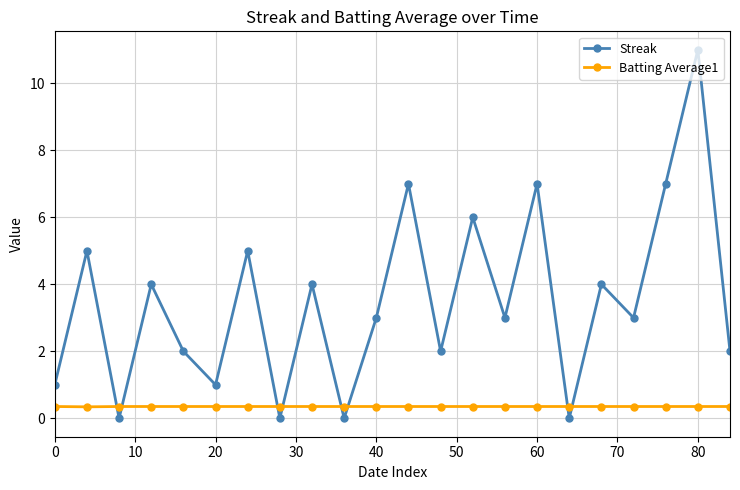

Which series has the largest total across all categories?

Streak